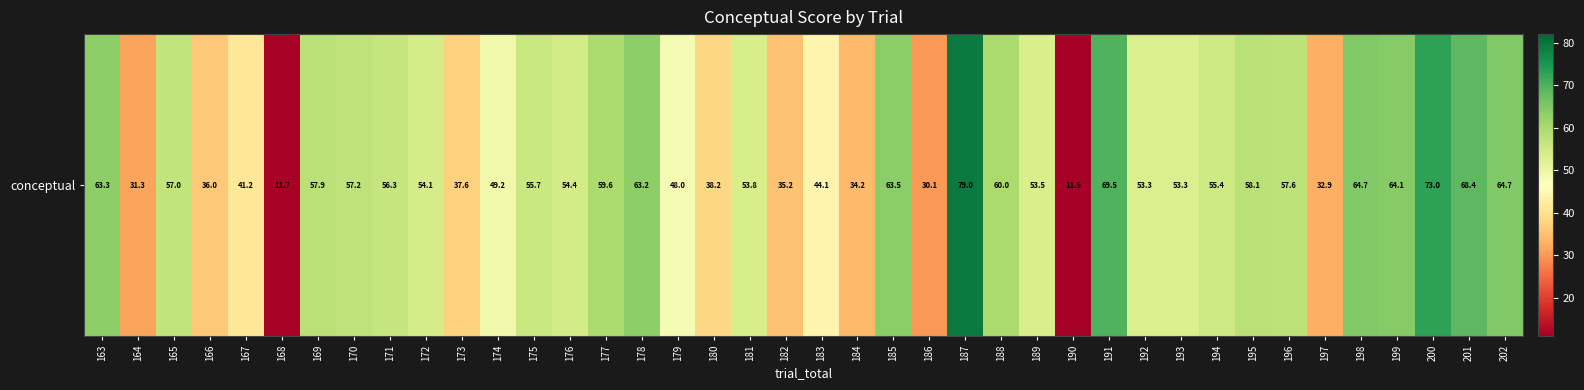

The value at 170 is 30.5. True or false?

False